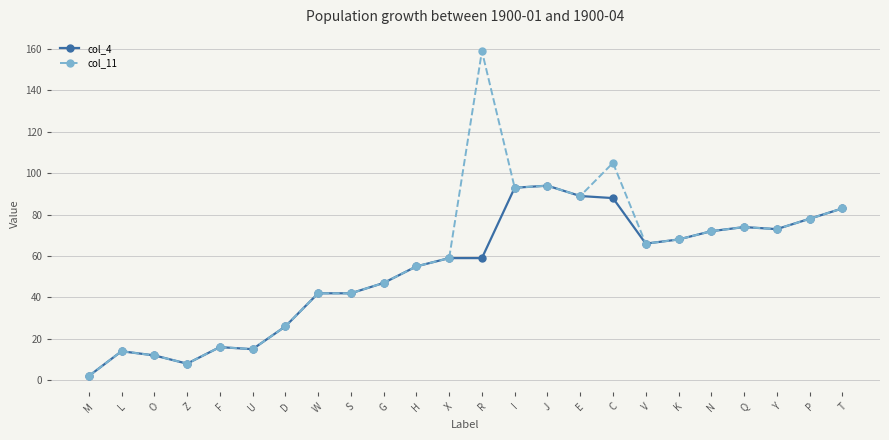

What is the lowest value of the col_4 series?

2